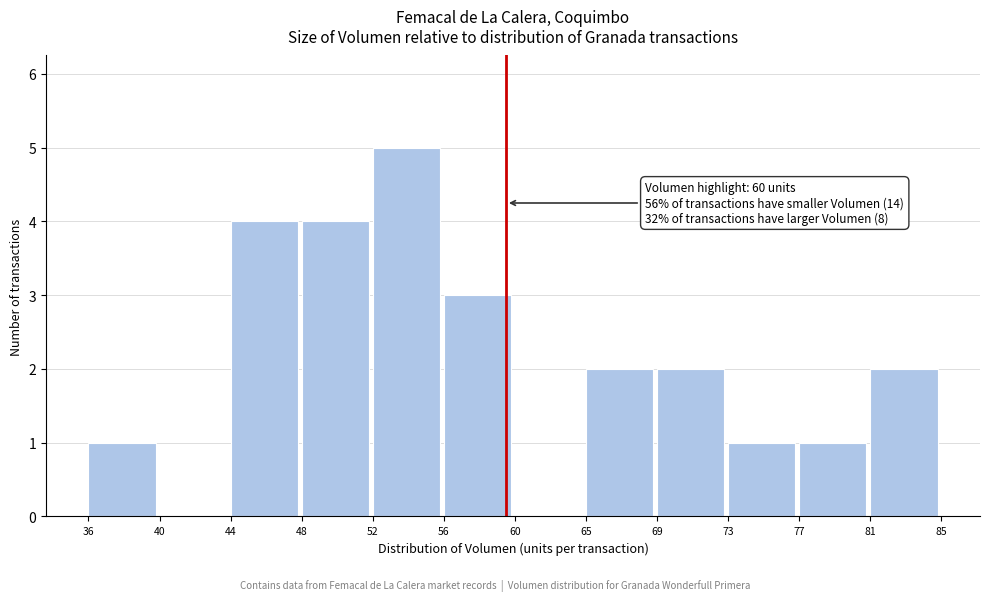

Over which range of the x-axis is the bar tallest?

52 to 56